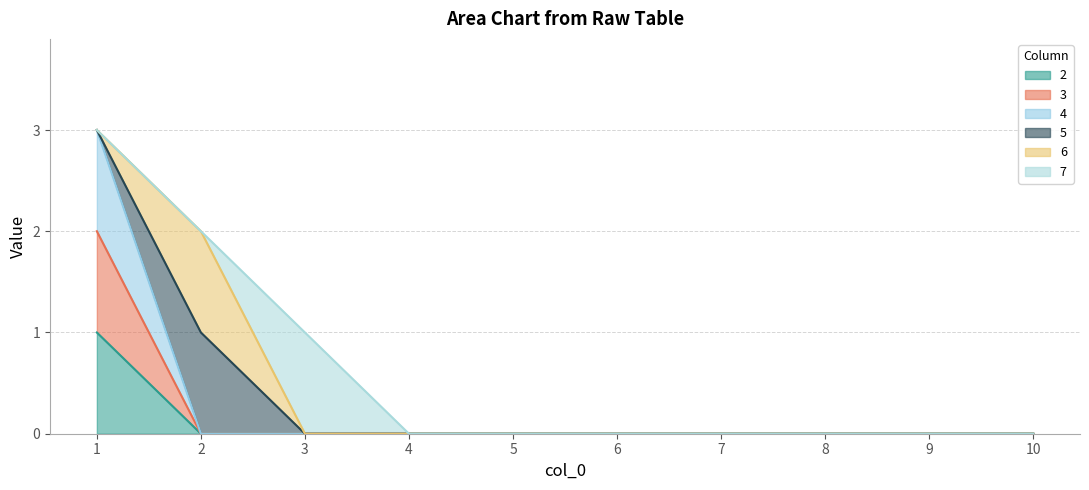

At which label is 2 closest to 0?

2